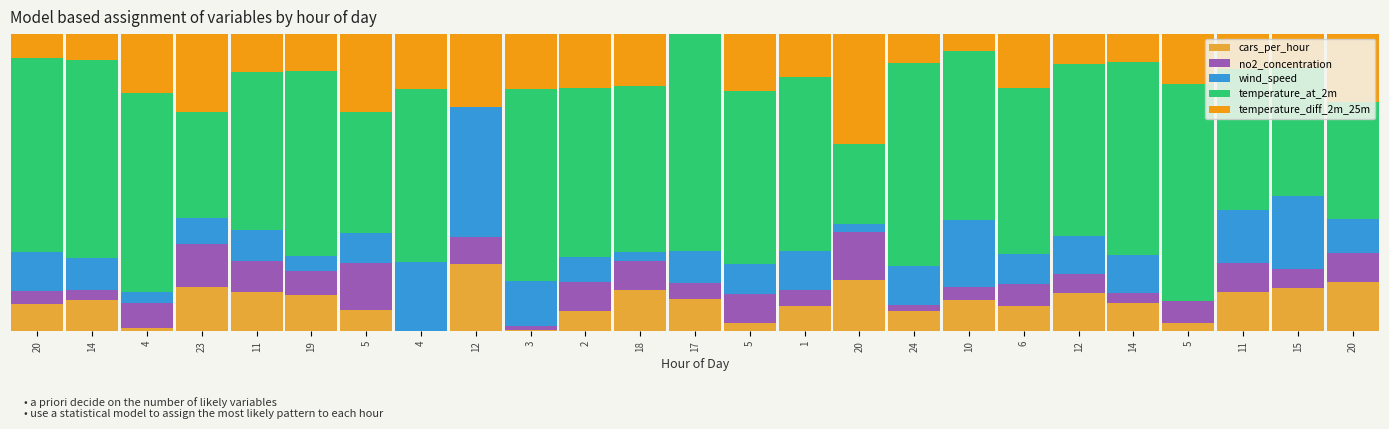

Between 14 and 15, which series saw the biggest shift?

temperature_at_2m